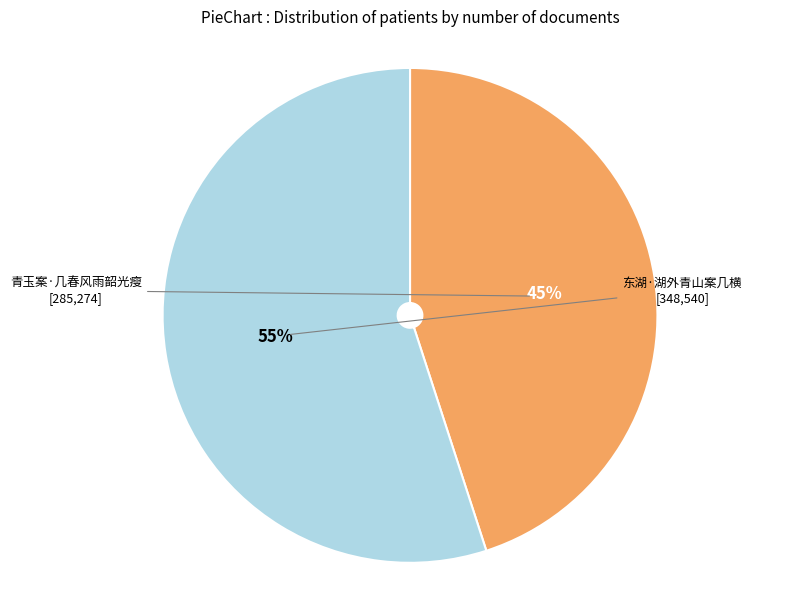

Which slice is the smallest?

青玉案·几春风雨韶光瘦